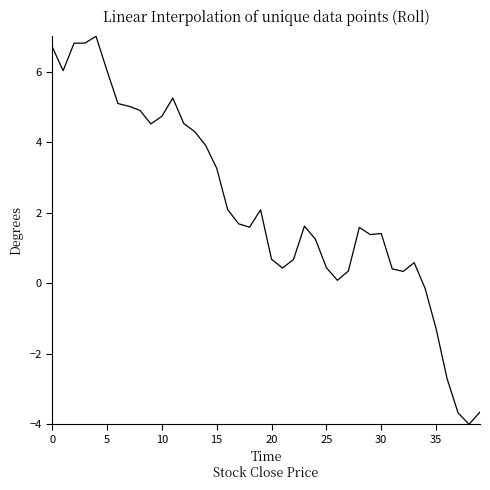

What is the maximum value shown in the chart?

7.0